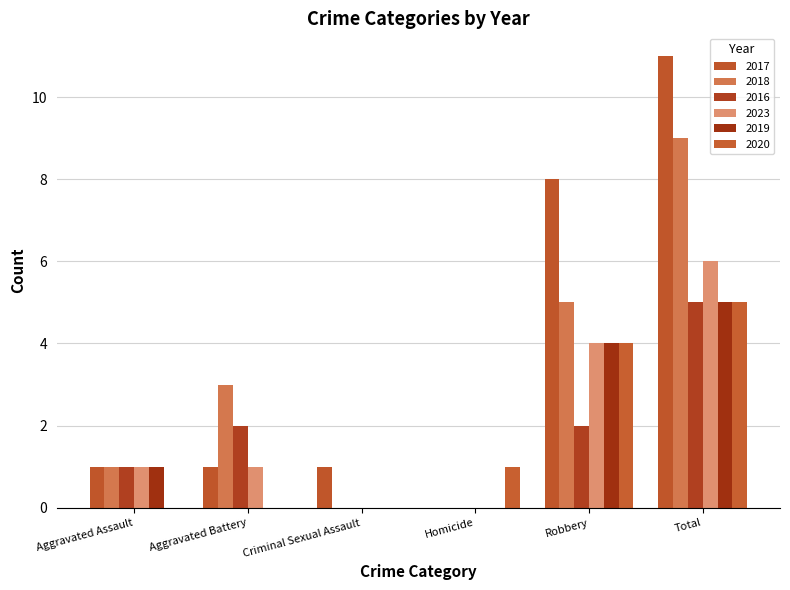

What is the label of the 2nd bar from the left?

Aggravated Battery